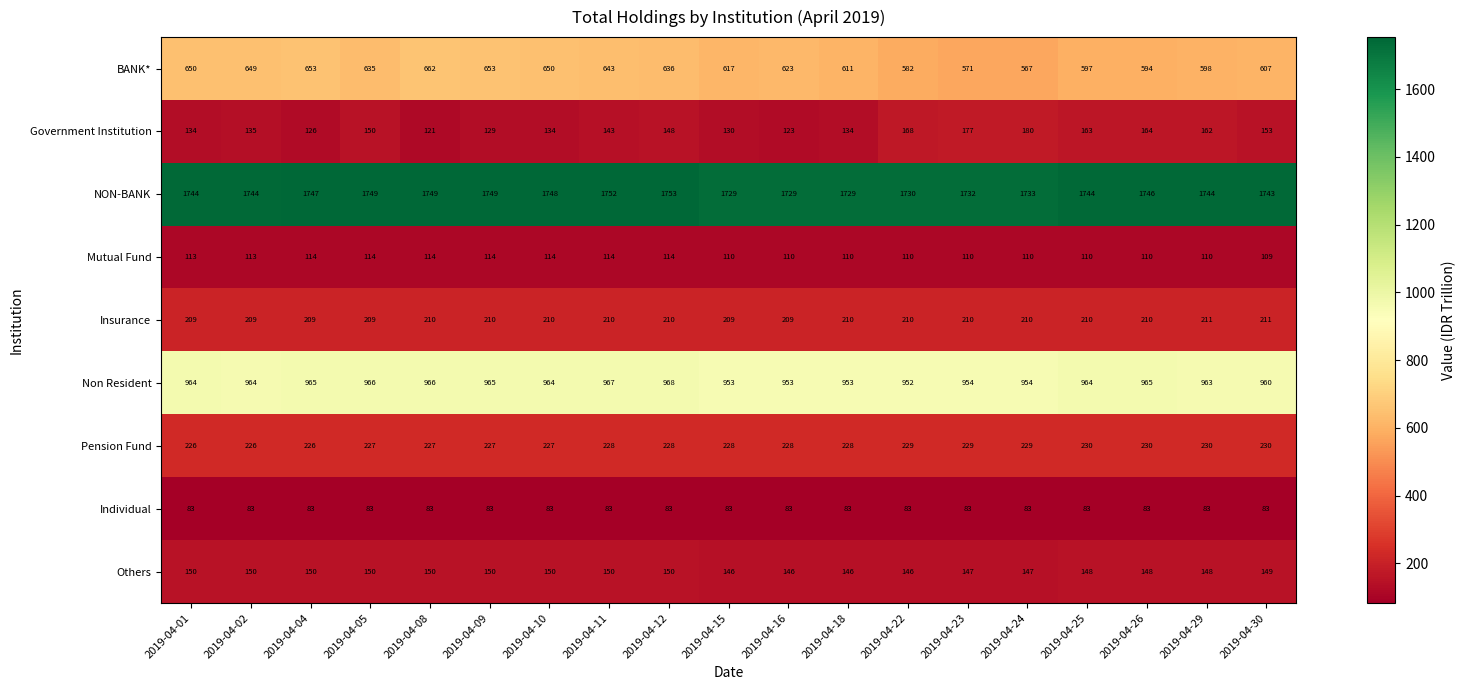

How many data points does each series have?

19